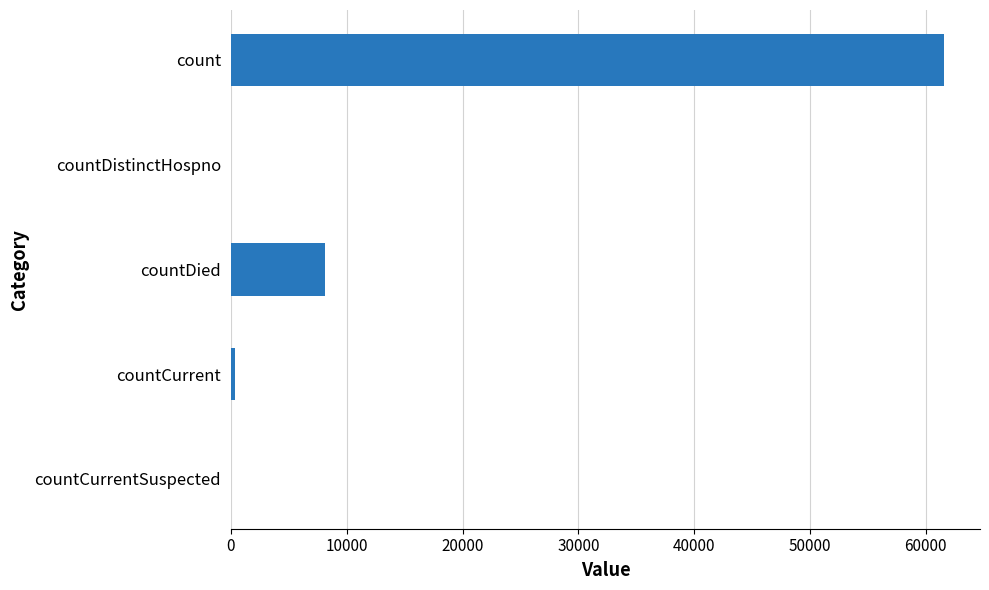

What is the maximum value shown in the chart?

61602